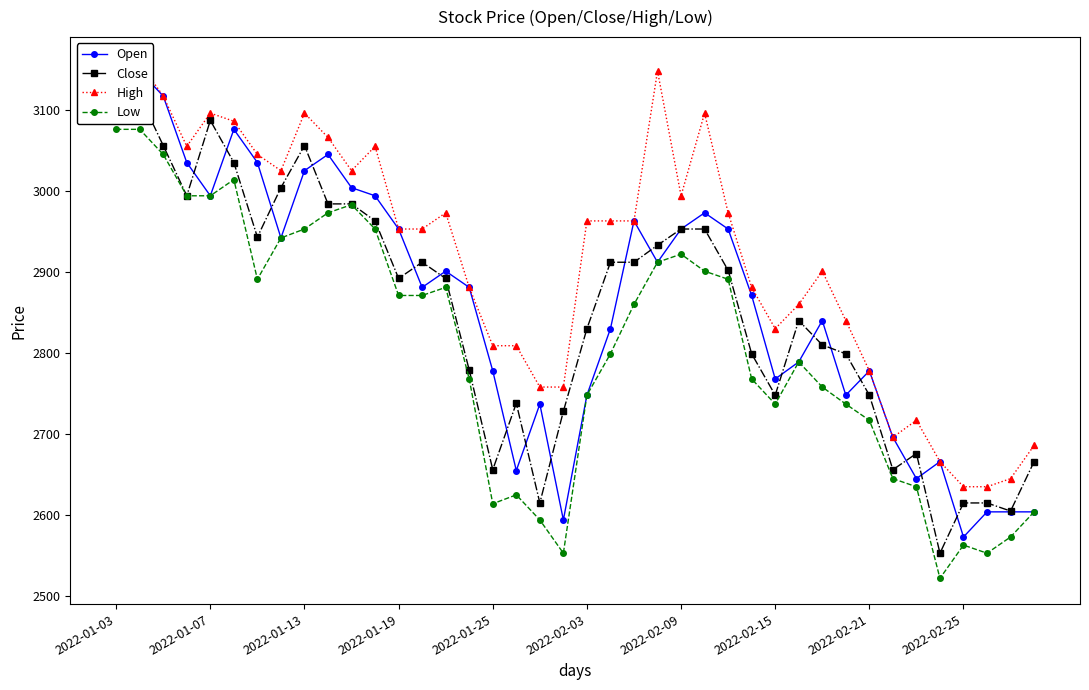

True or false: Low and Close intersect in this chart.

False